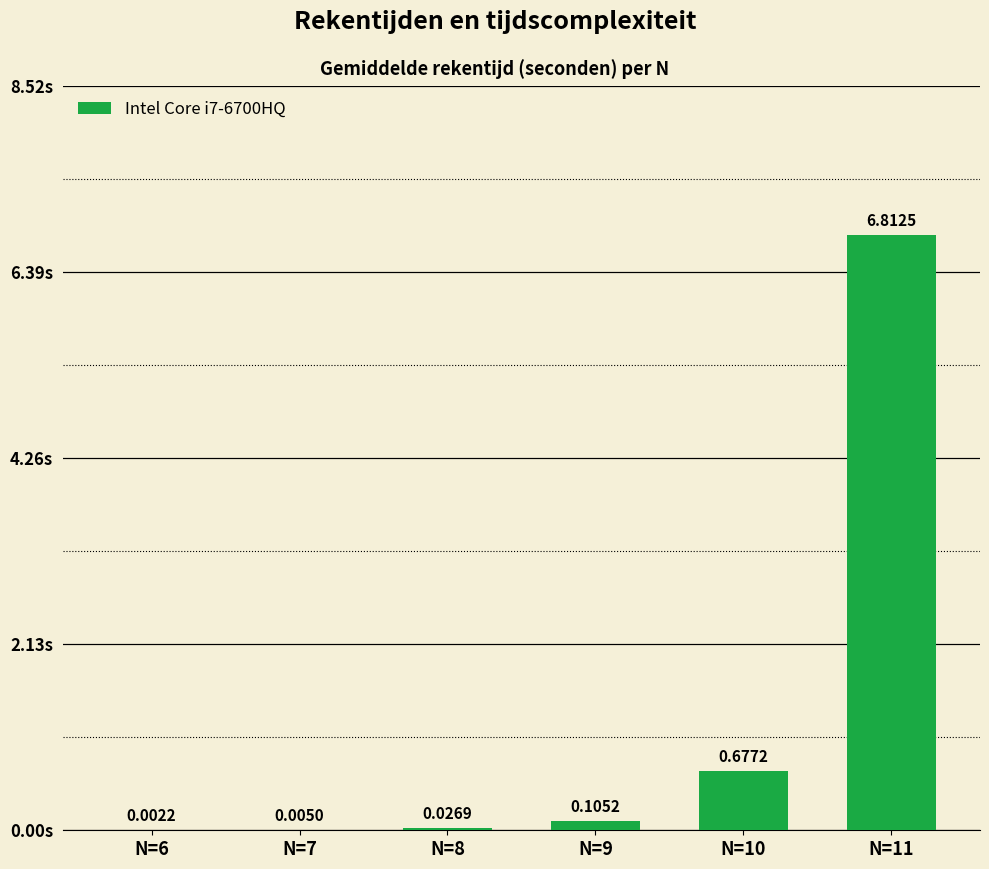

What is the sum of the values at N=9 and N=10?

0.8